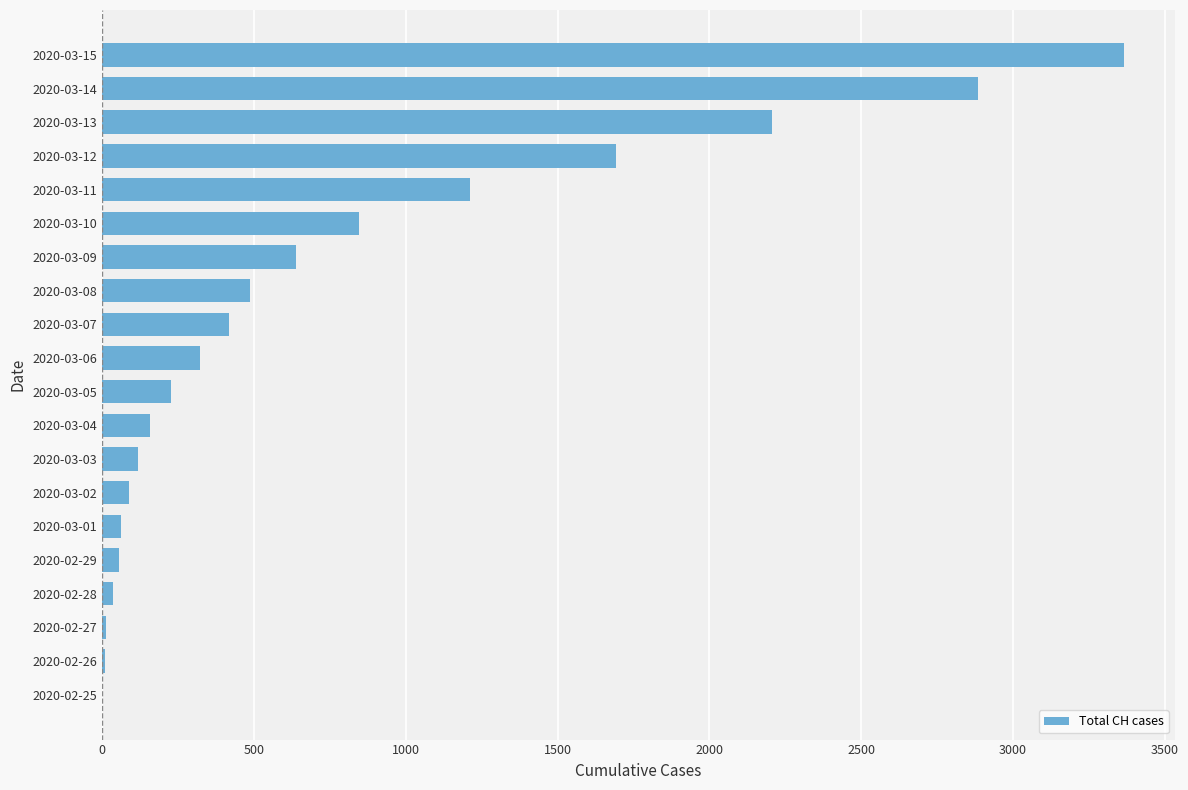

What is the greatest value displayed?

3365